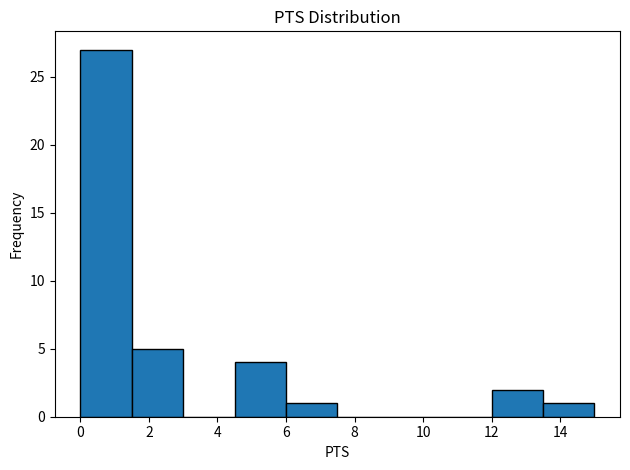

How tall is the bar that spans 0.0 to 1.5 on the x-axis? Neither the bar edges nor the heights are printed on the chart, so give them approximately, as read against the axes.

27